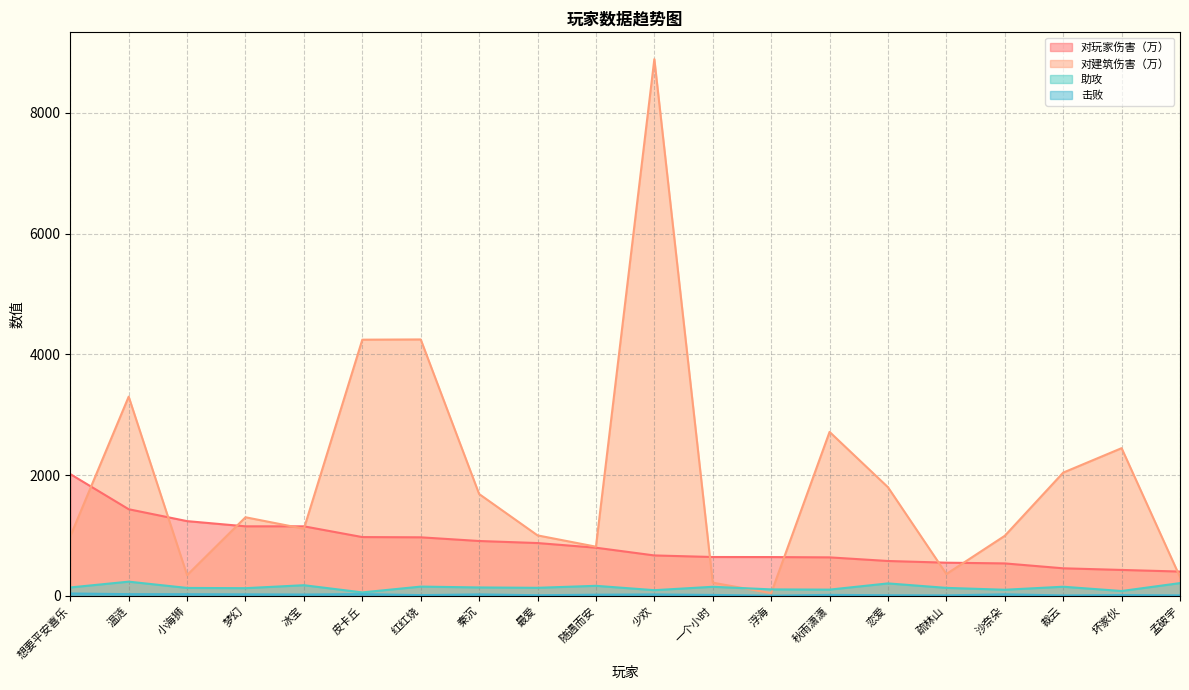

Which series has the largest total across all categories?

对建筑伤害（万）